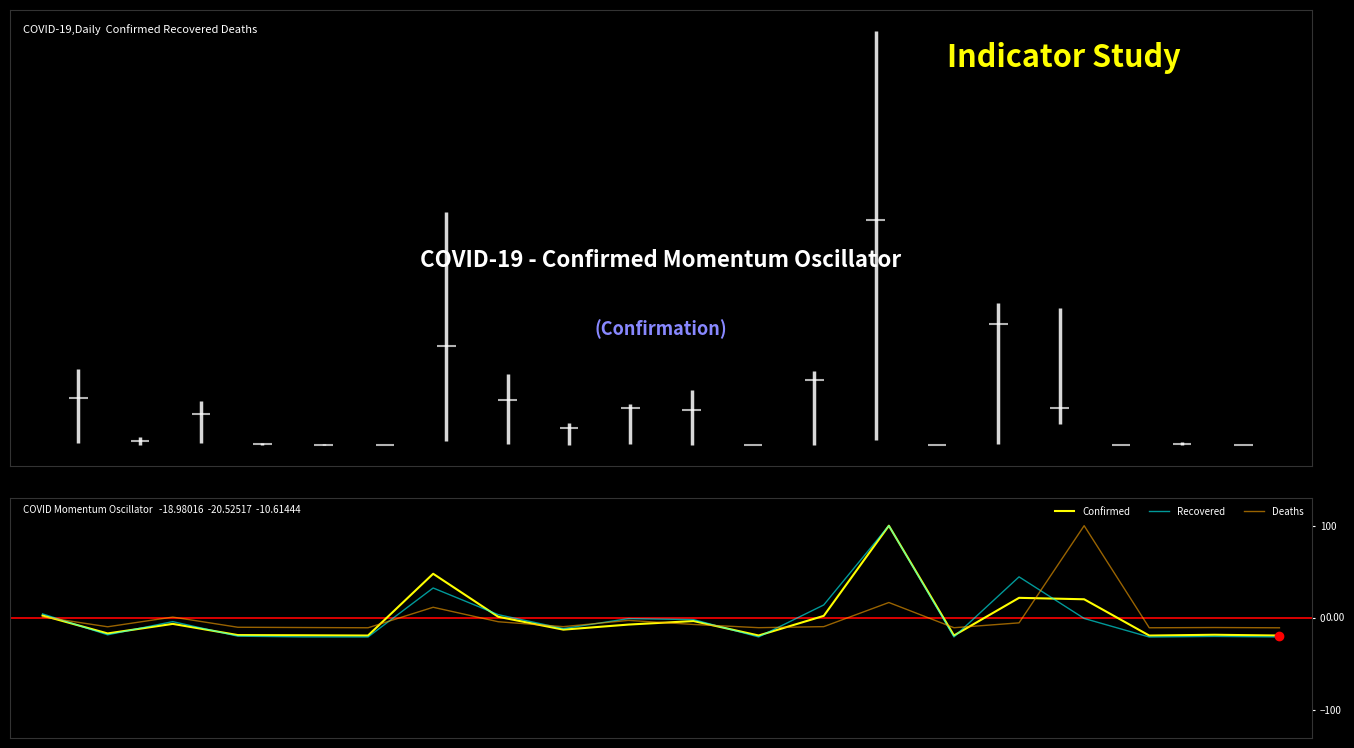

What is the greatest value displayed?

100.0